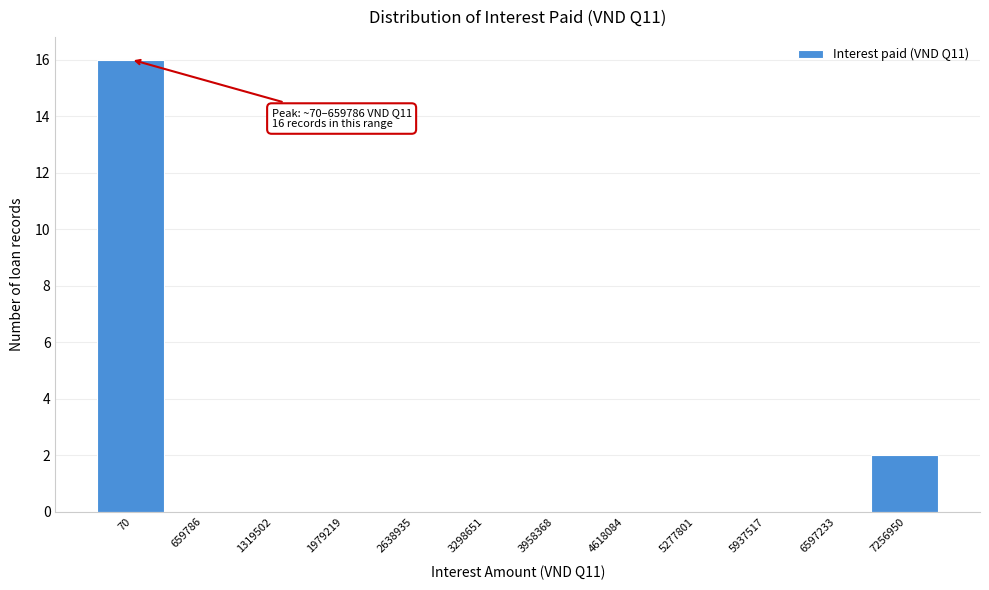

Reading right to left, transcribe all the data shown in this chart.

7256950=2	6597233=0	5937517=0	5277801=0	4618084=0	3958368=0	3298651=0	2638935=0	1979219=0	1319502=0	659786=0	70=16